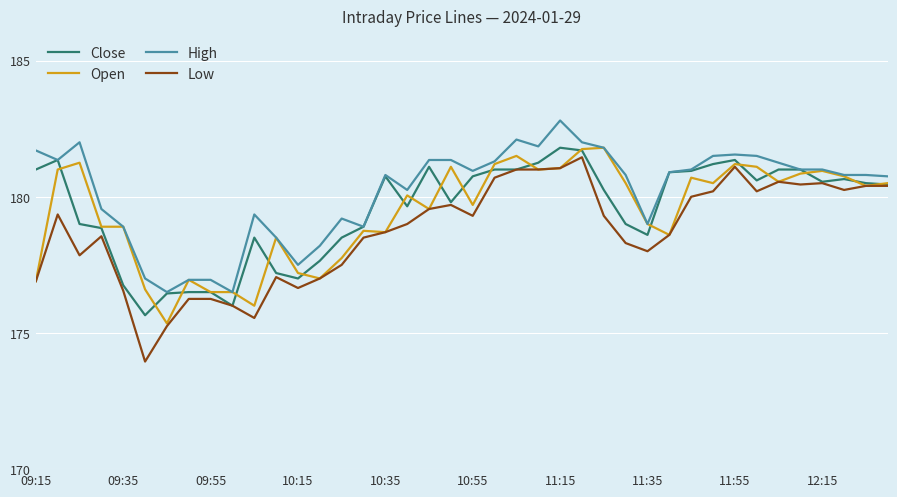

What is the highest value of the High series?

182.8